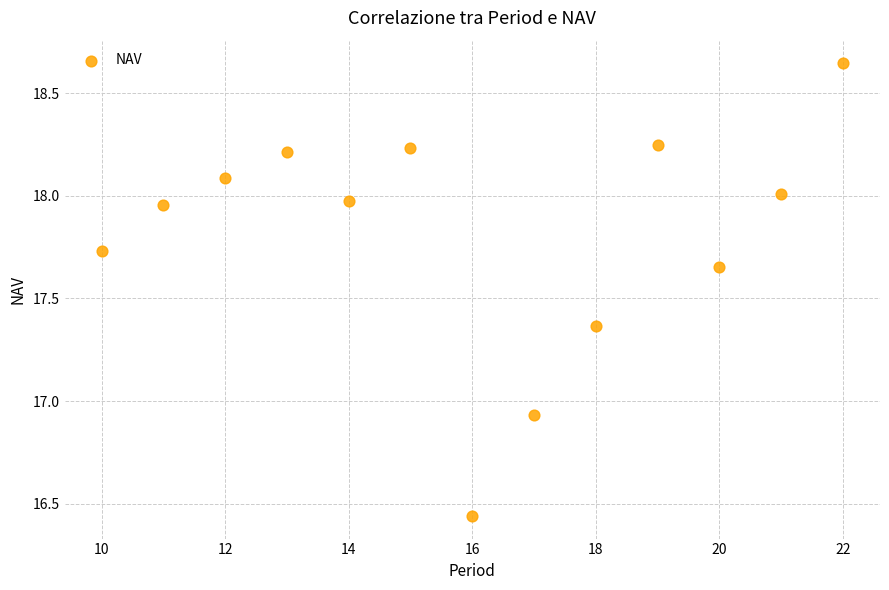

What is the range of Y values (max minus min)?

2.2